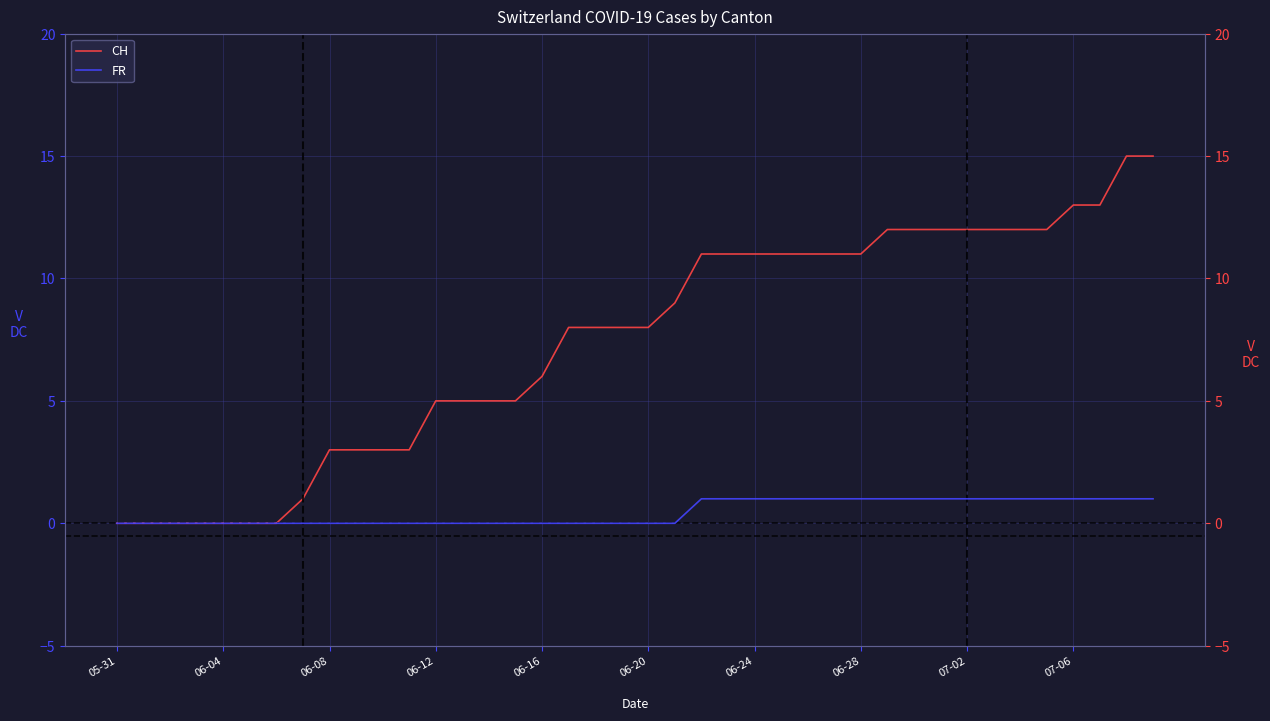

What is the sum of all CH values?

297